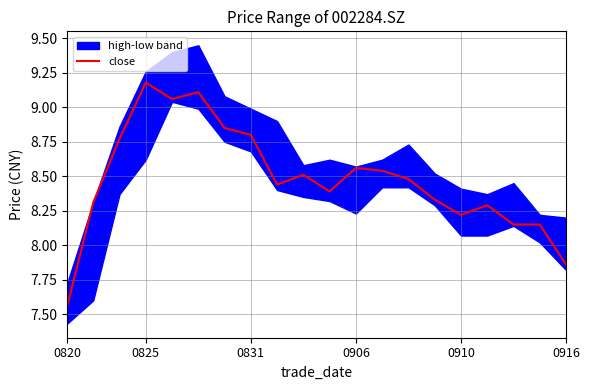

What is the change in value from 0906 to 8?

-0.7